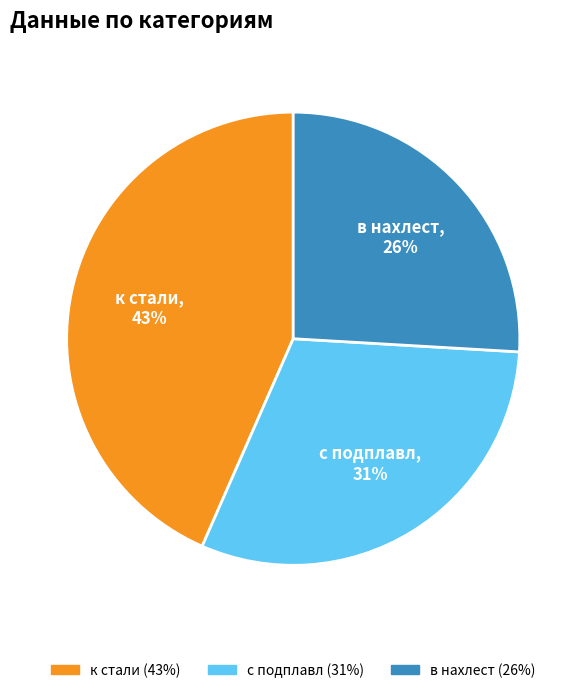

Count the number of slices in the pie.

3